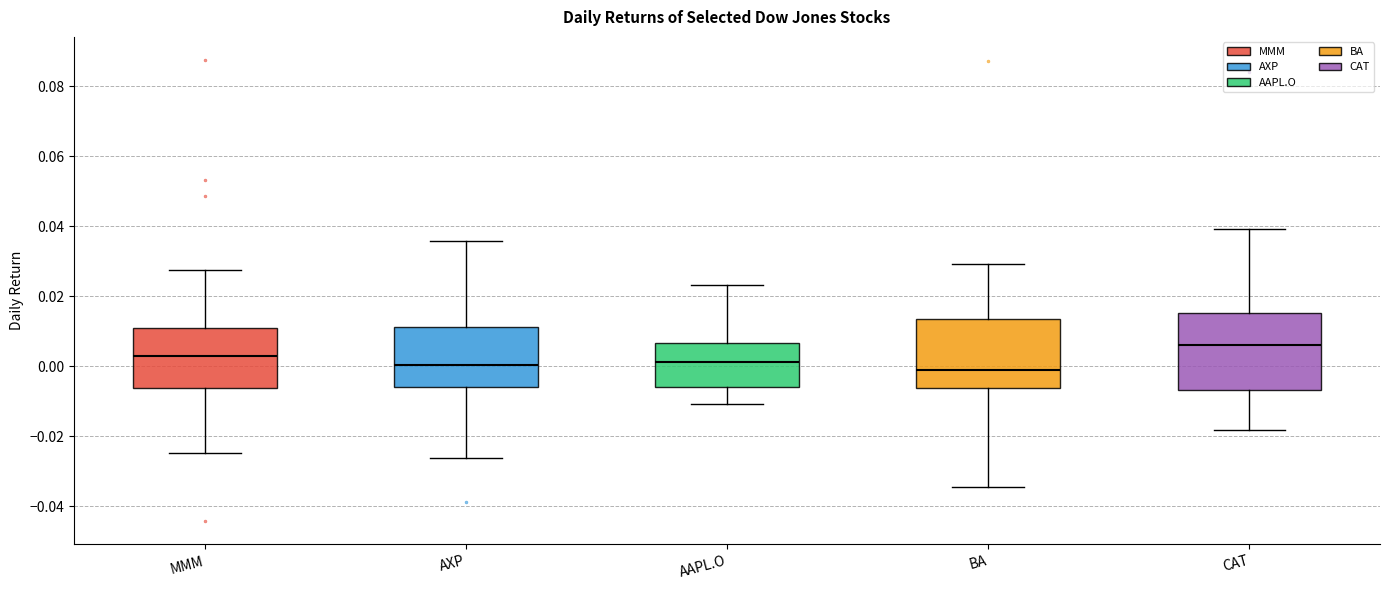

Reading left to right, transcribe this box plot: for each box, give where its median line is, the range the box spans, and where its two whiskers end, as read against the y-axis. The values are not printed on the chart, so give them approximately, as read against the axis.

MMM: median 0.004, box -0.006 to 0.012, whiskers -0.024 to 0.028
AXP: median 0.000, box -0.006 to 0.012, whiskers -0.026 to 0.036
AAPL.O: median 0.002, box -0.006 to 0.006, whiskers -0.010 to 0.024
BA: median -0.002, box -0.006 to 0.014, whiskers -0.034 to 0.030
CAT: median 0.006, box -0.006 to 0.016, whiskers -0.018 to 0.040